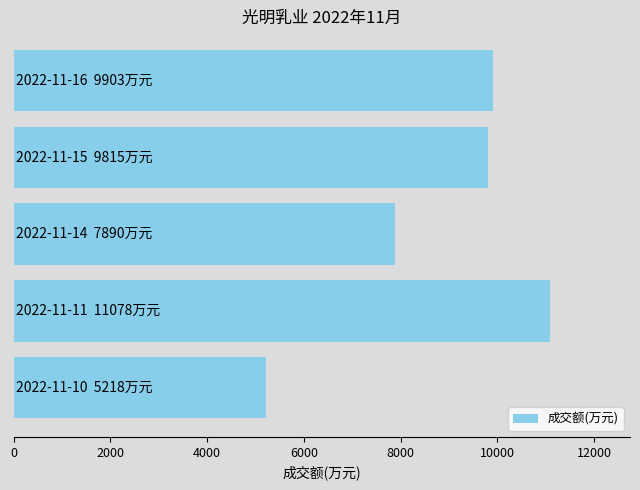

What is the greatest value displayed?

11078